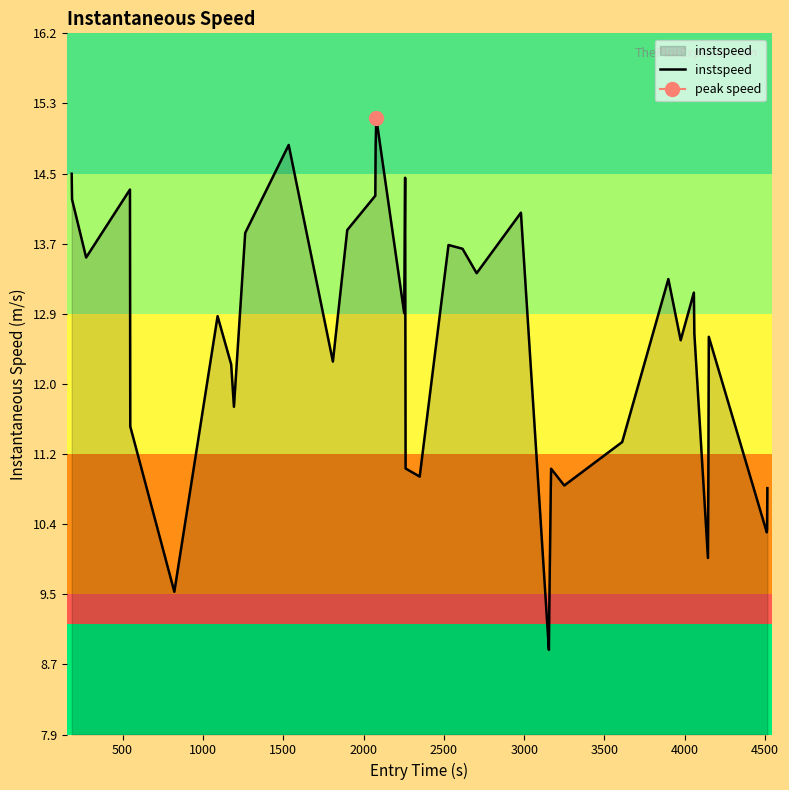

What is the minimum value for instspeed?

8.9